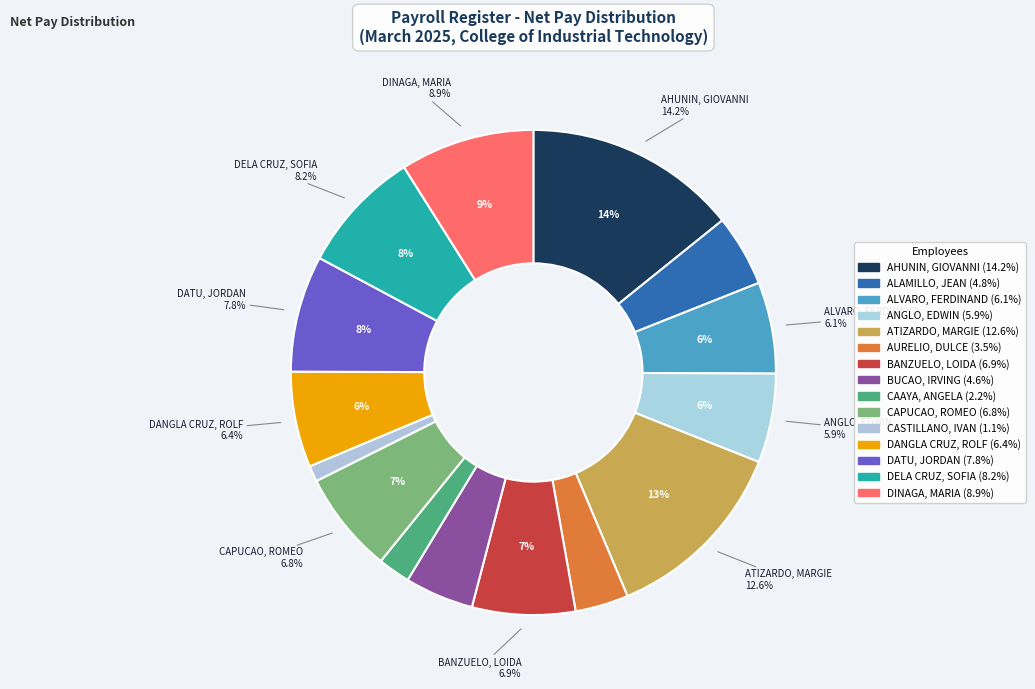

What is the ratio of the value at ATIZARDO, MARGIE R. to the value at DANGLA CRUZ, ROLF IRWIN C.?

2.0